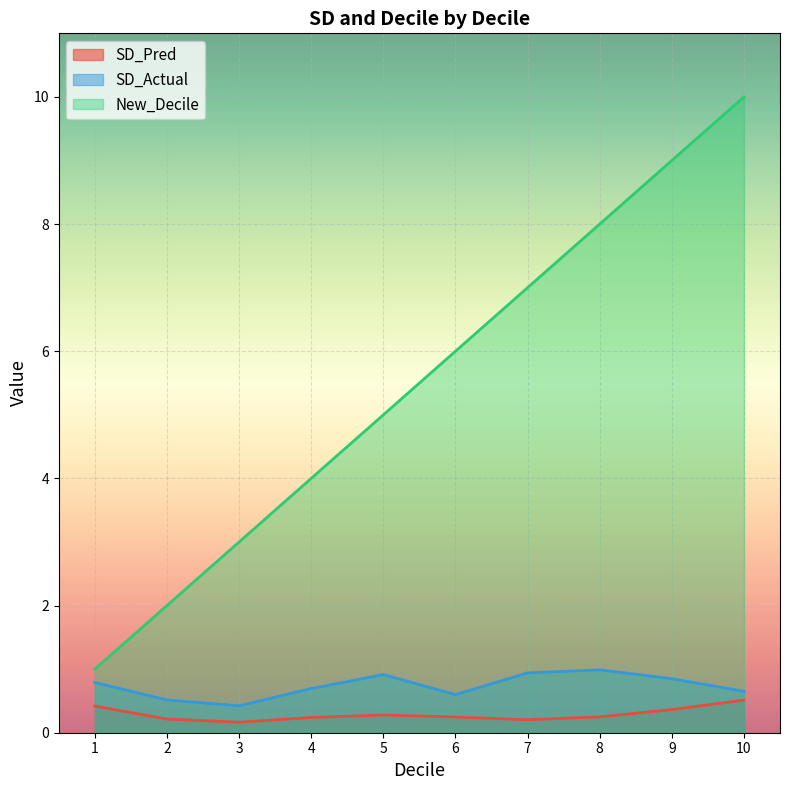

What is the greatest value displayed?

10.0